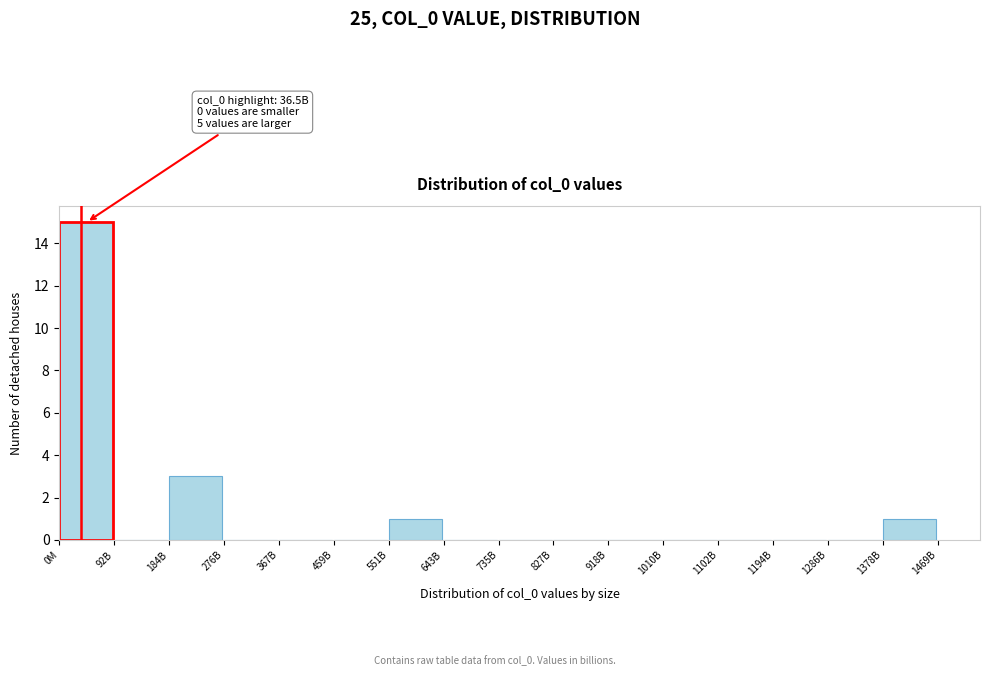

Reading left to right, transcribe all the data shown in this chart.

0M=15	92B=0	184B=3	276B=0	367B=0	459B=0	551B=1	643B=0	735B=0	827B=0	918B=0	1010B=0	1102B=0	1194B=0	1286B=0	1378B=1